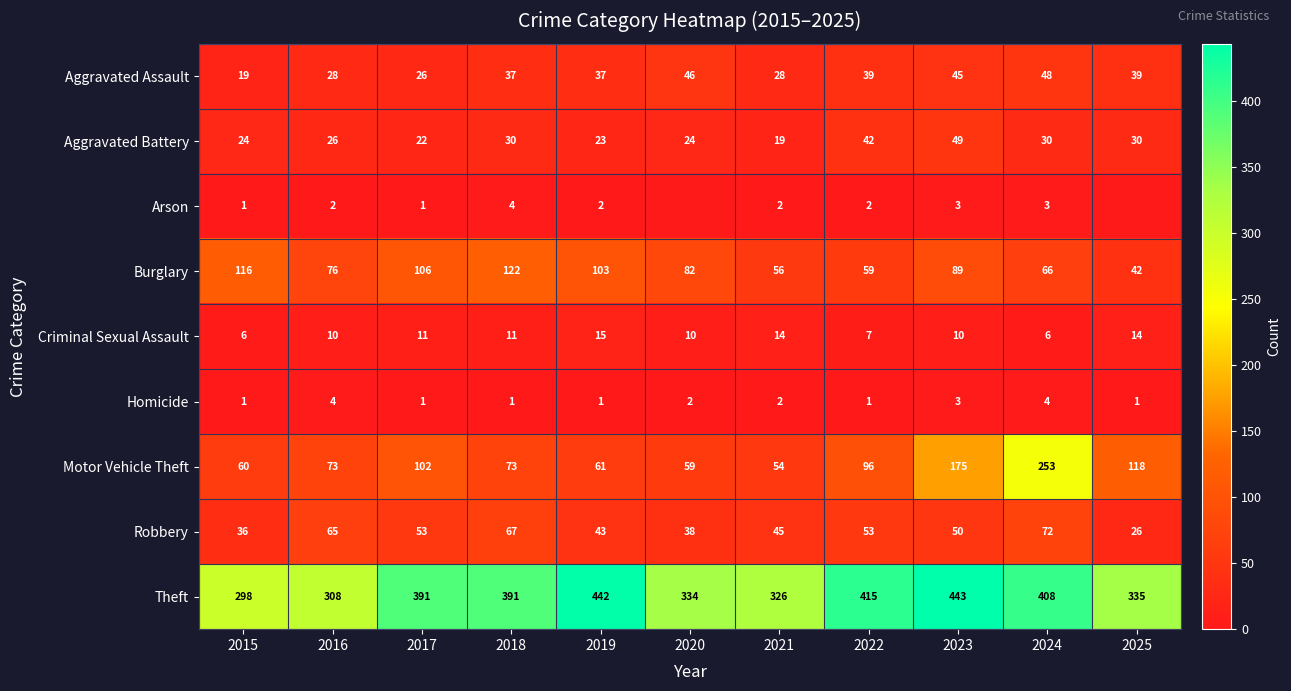

What is the greatest value displayed?

443